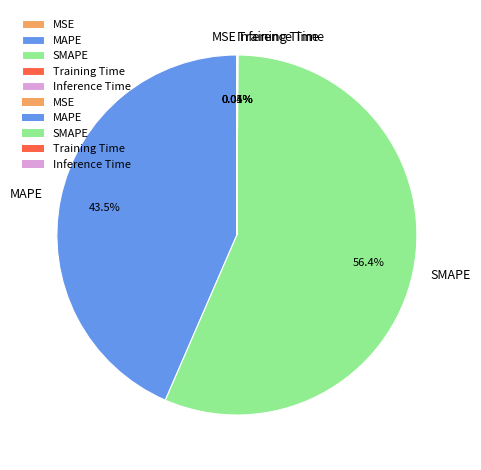

Which slice is the largest?

SMAPE